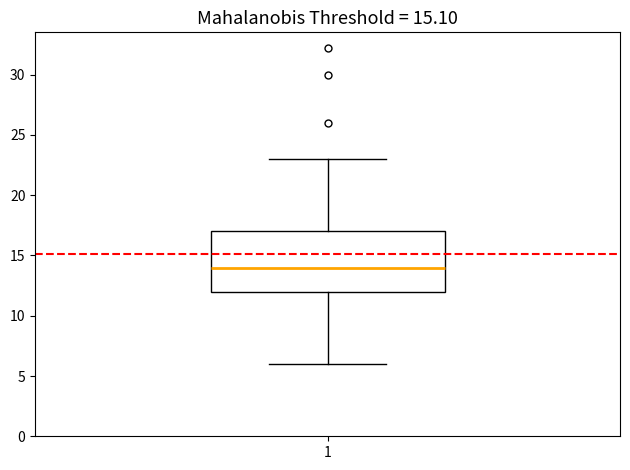

Where does the lower whisker of the box at x = 1 end on the y-axis? The values are not printed on the chart, so give them approximately, as read against the axis.

6